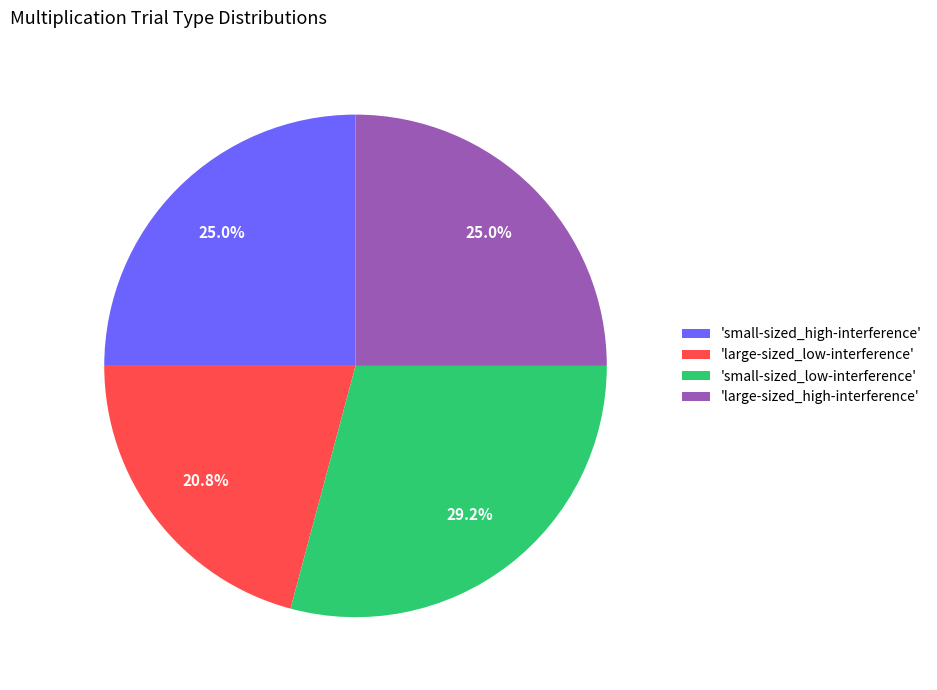

To the nearest percent, what is the difference between the largest and smallest slice percentages?

8%